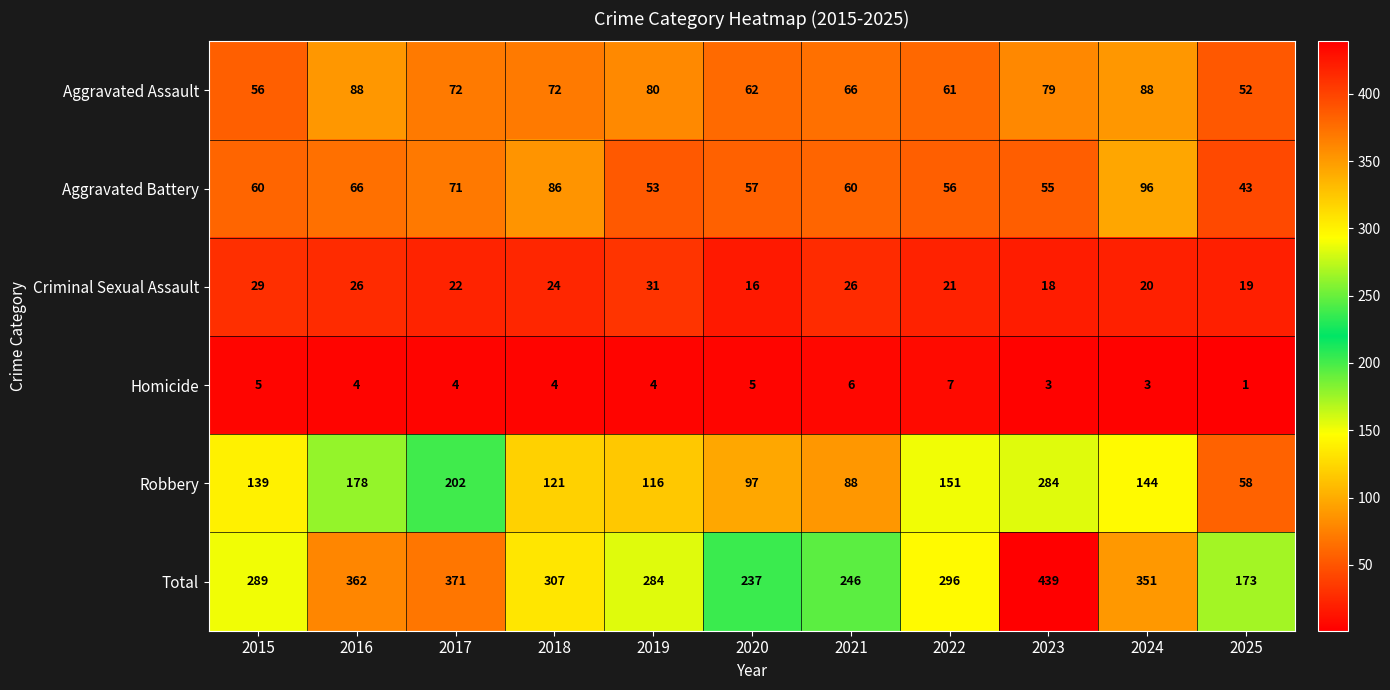

Which category has the lowest value across all series?

2025